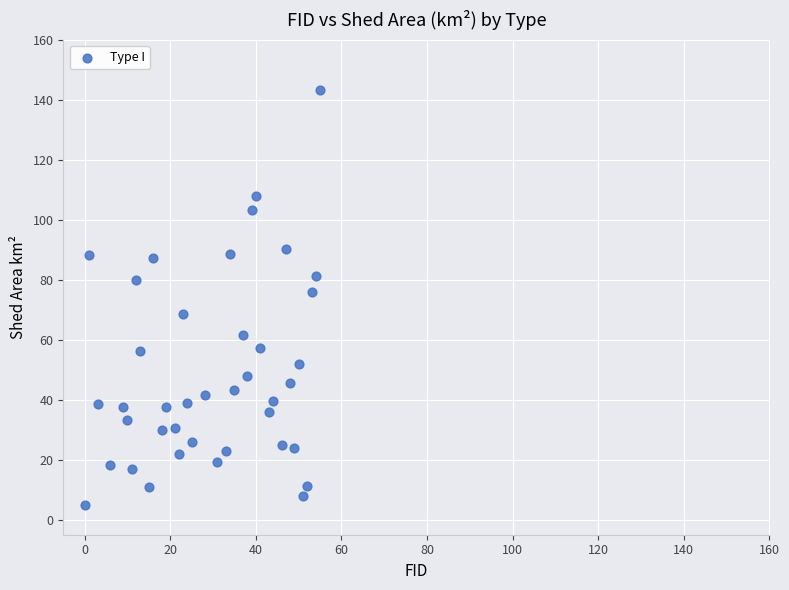

What Y value in the scatter plot is closest to 74?

76.1